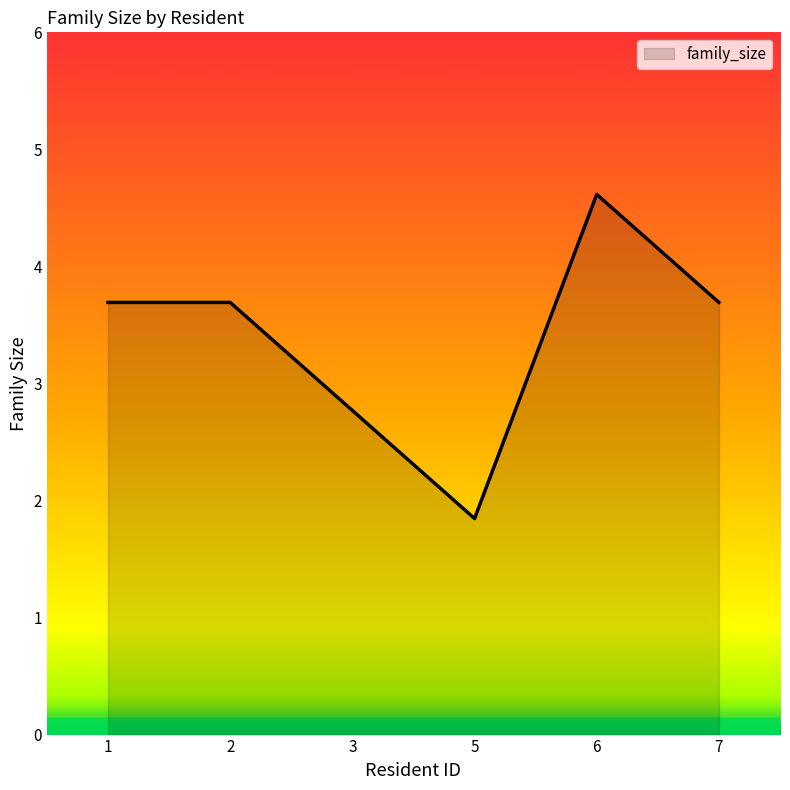

Read the value at 1.

4